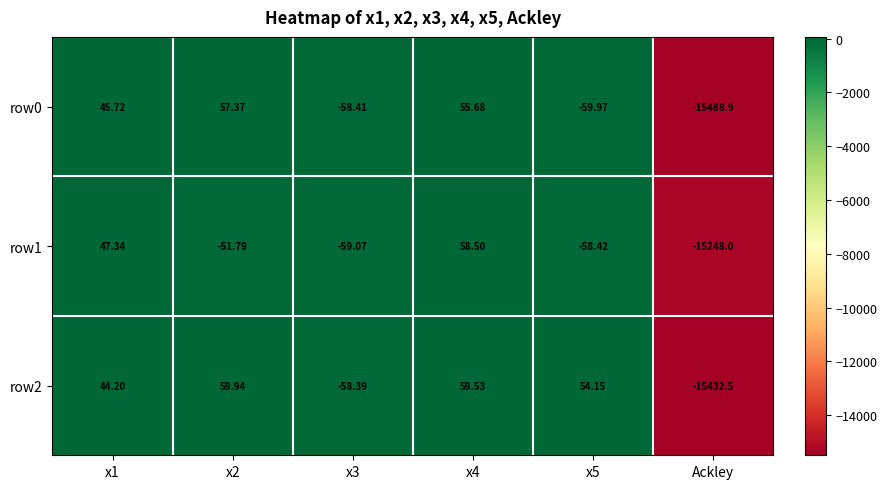

How many negative values does the row1 series have?

4